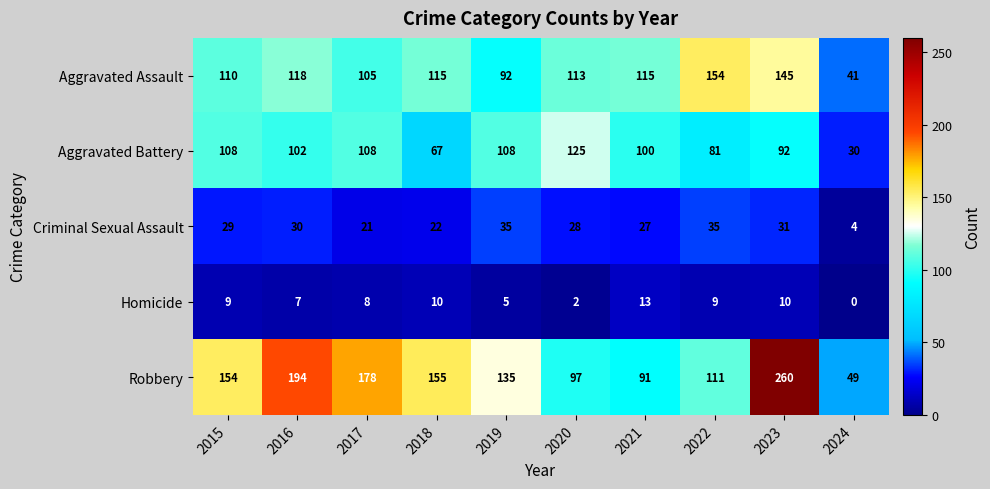

What is the difference between the Aggravated Assault values at 2018 and 2016?

3